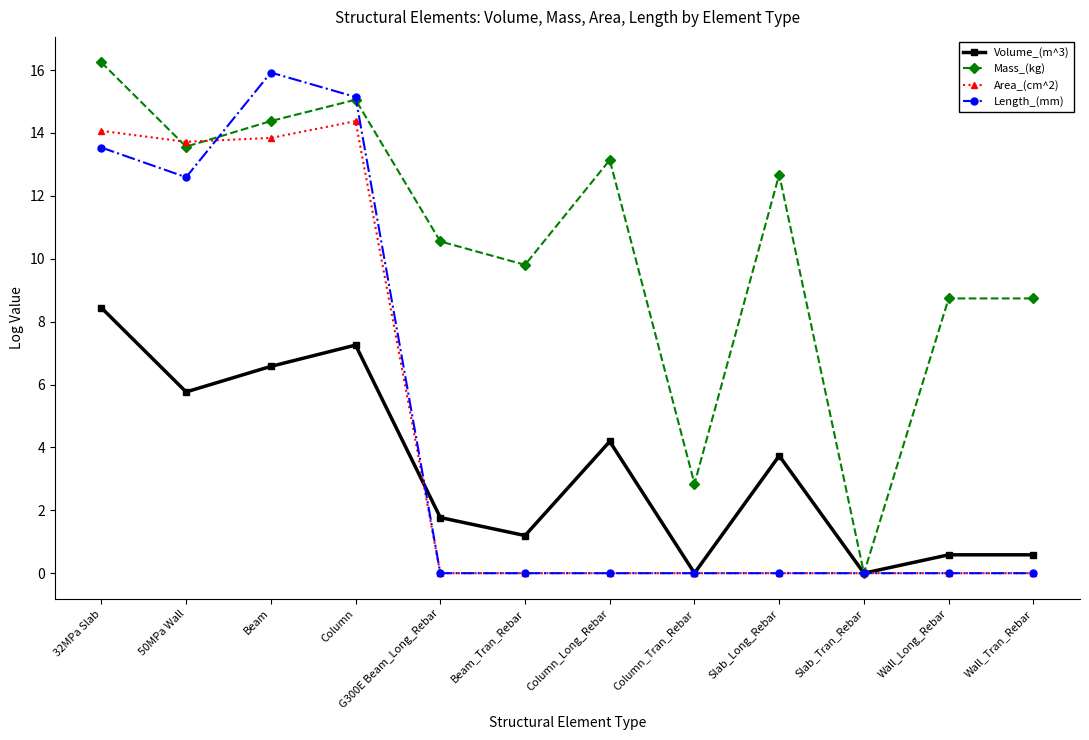

At which category does Volume_(m^3) reach its first local valley?

50MPa Wall